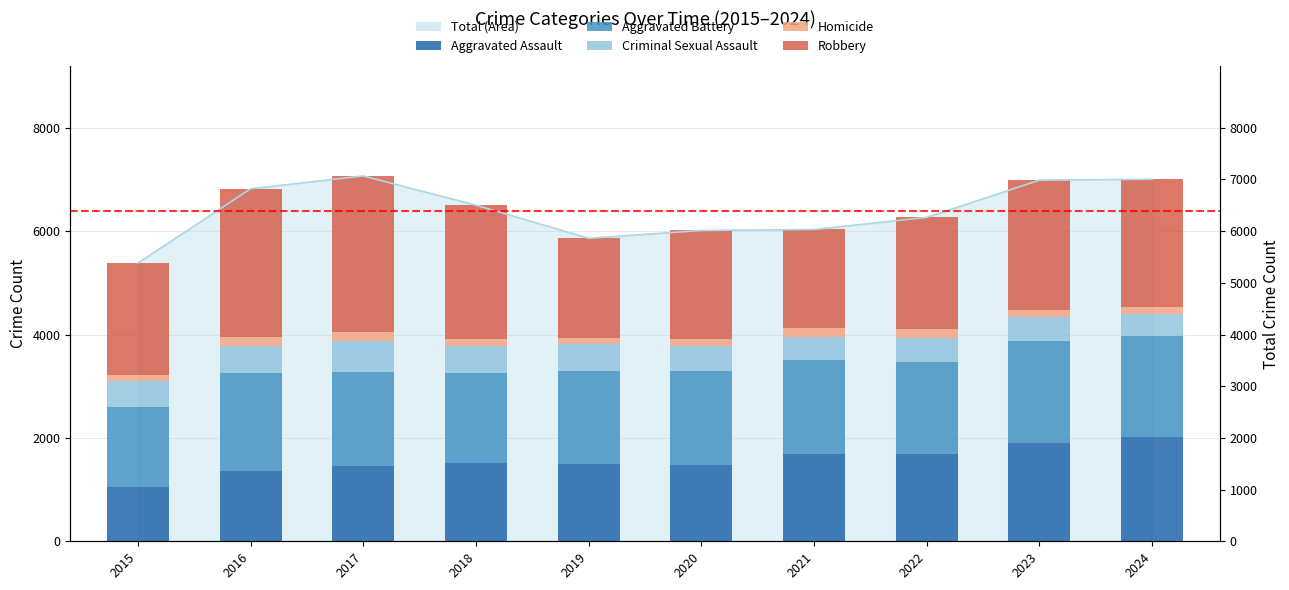

Reading right to left, list all the values displayed in this chart.

Aggravated Assault: 2024	1903	1681	1681	1473	1502	1507	1456	1359	1057
Aggravated Battery: 1954	1963	1779	1833	1821	1788	1741	1824	1904	1549
Criminal Sexual Assault: 414	473	476	447	490	531	538	593	516	503
Homicide: 132	143	169	166	138	109	130	170	165	99
Robbery: 2479	2504	2160	1905	2090	1931	2585	3024	2875	2175